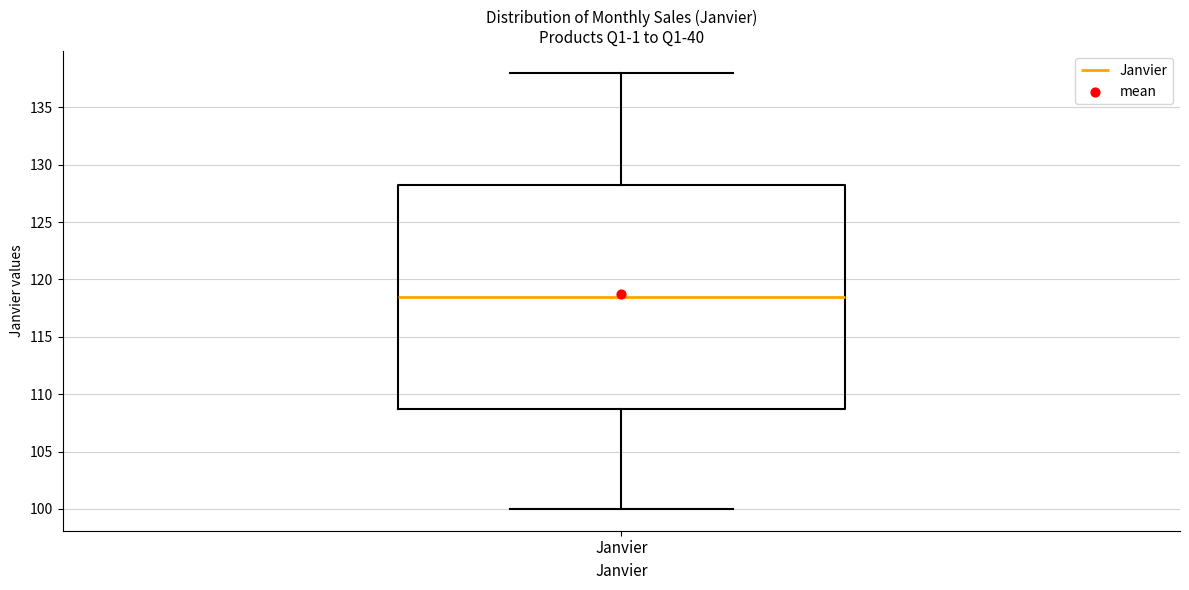

Where does the upper whisker of the box for Janvier end on the y-axis? The values are not printed on the chart, so give them approximately, as read against the axis.

138.0